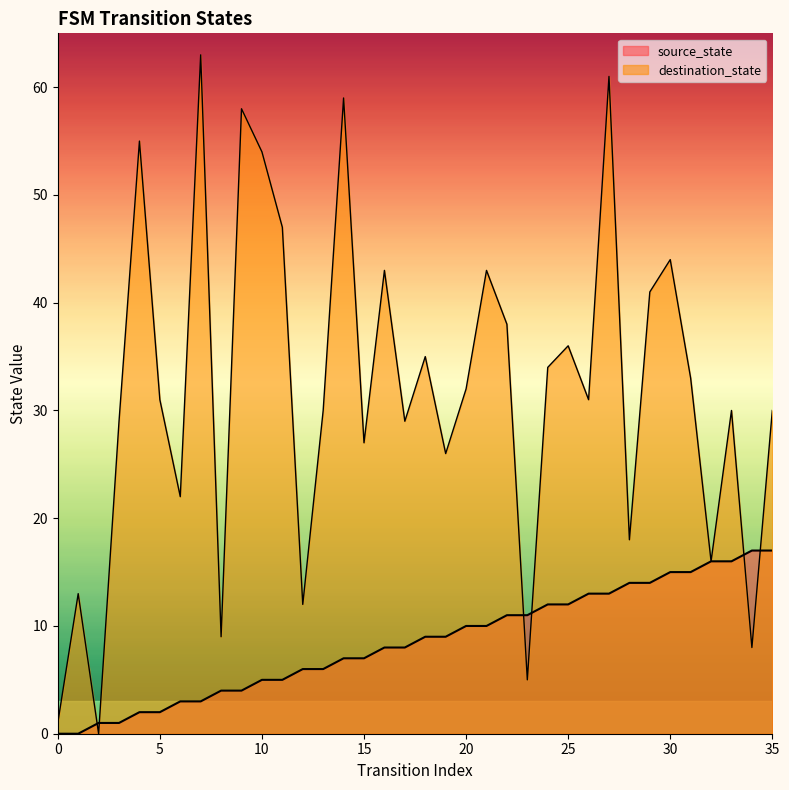

Where is source_state nearest to the value 8?

16